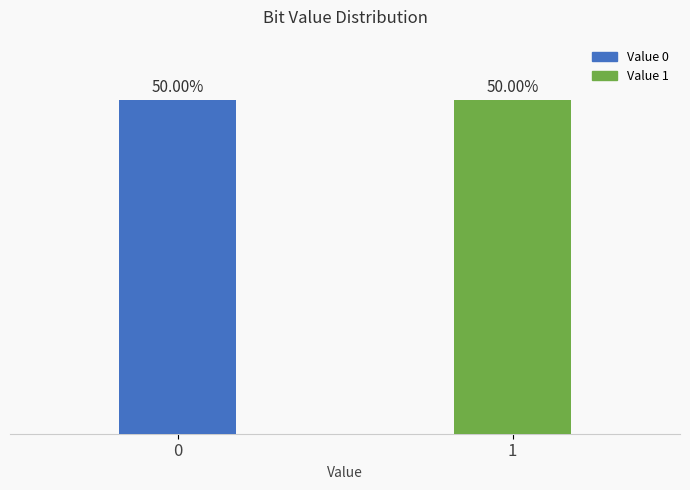

The value at 1 is 11415218259. True or false?

False